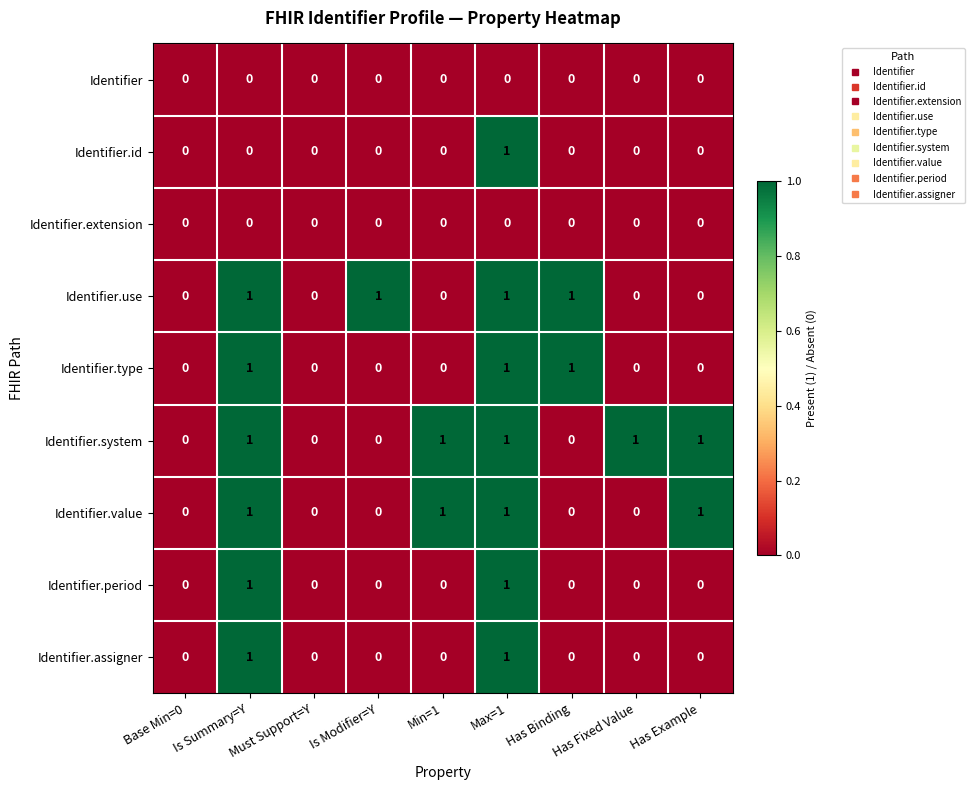

At which category is the sum across all series the highest?

Max=1